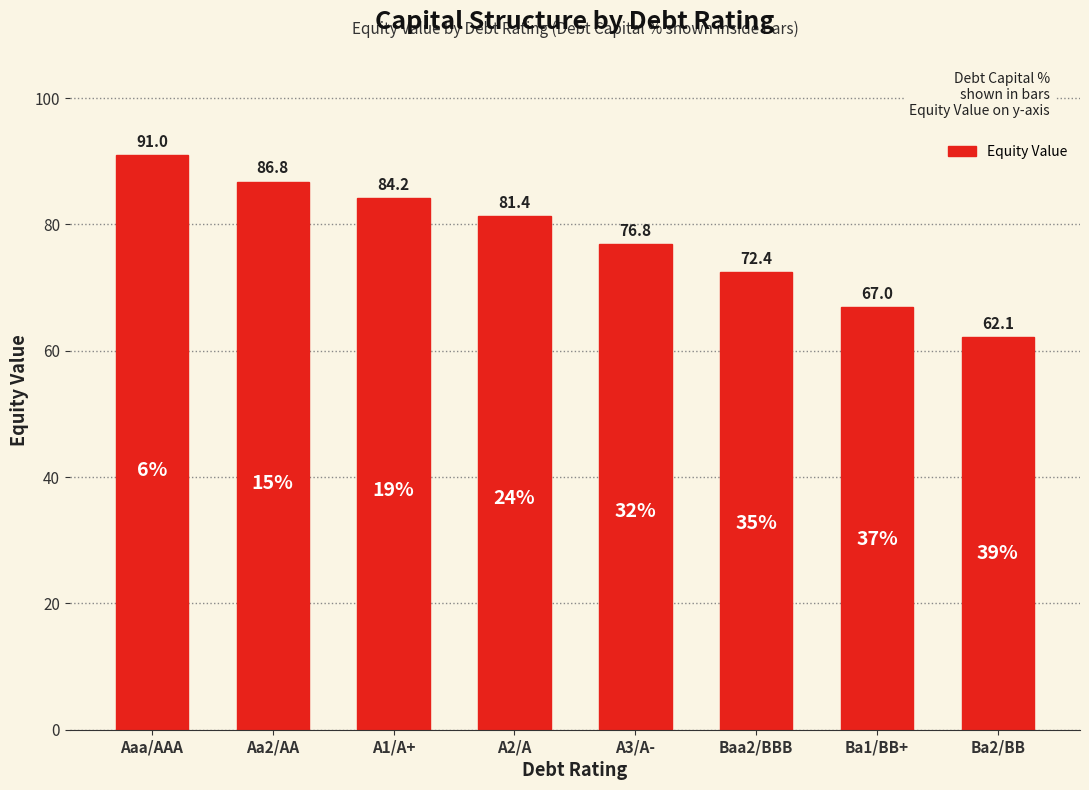

Is it true that the value at Baa2/BBB is 72.4?

True